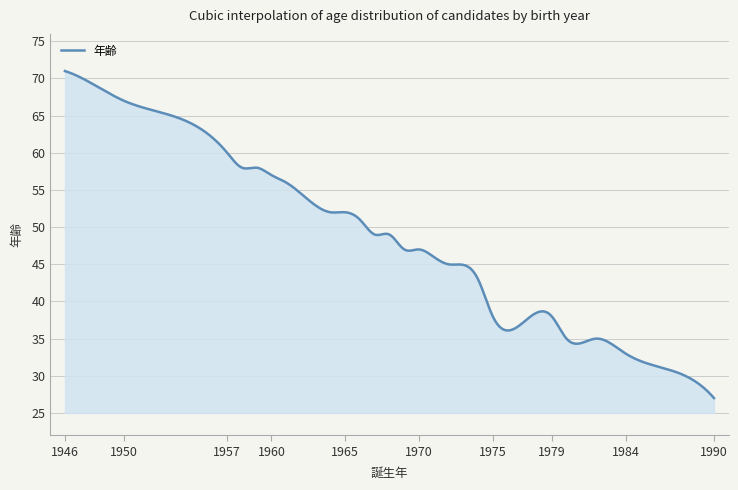

Does the chart have visible grid lines?

Yes